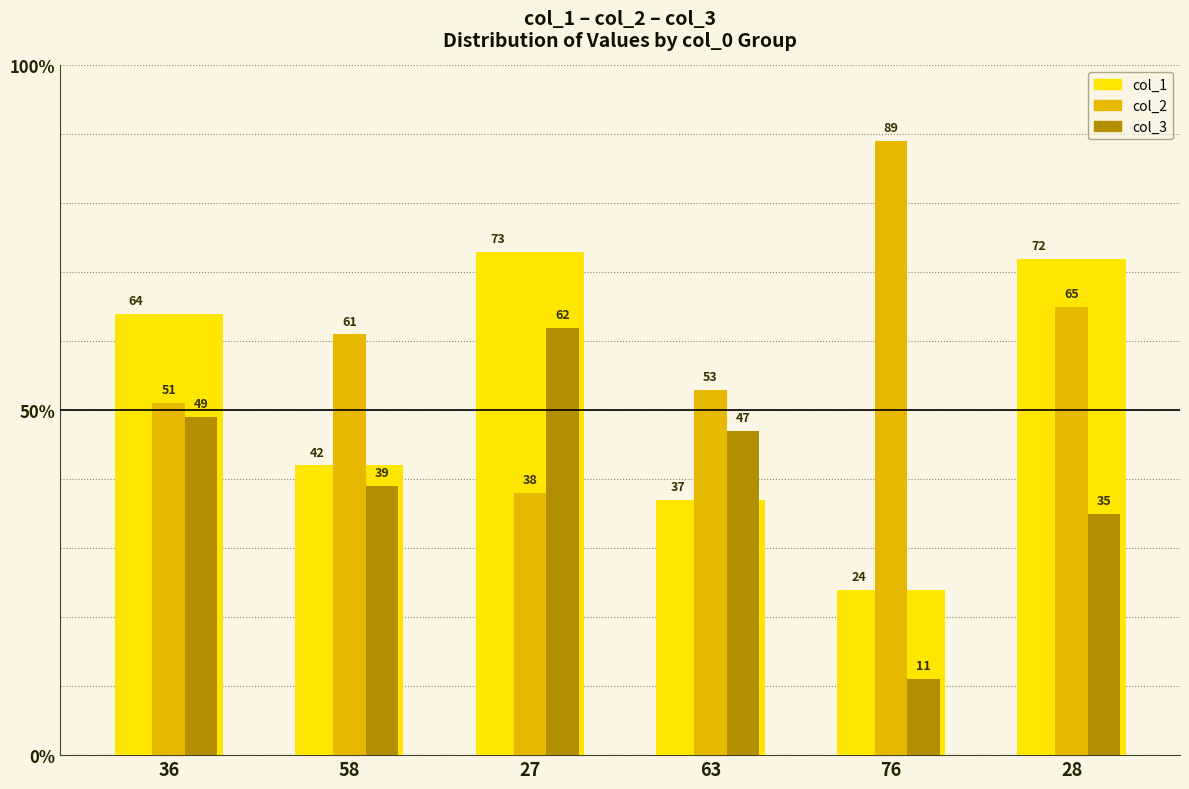

How many bars are there in each group?

3